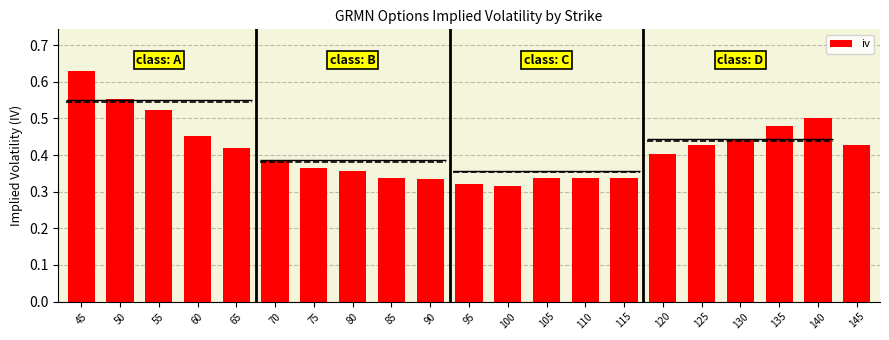

At which category does the chart reach its peak across all series?

45